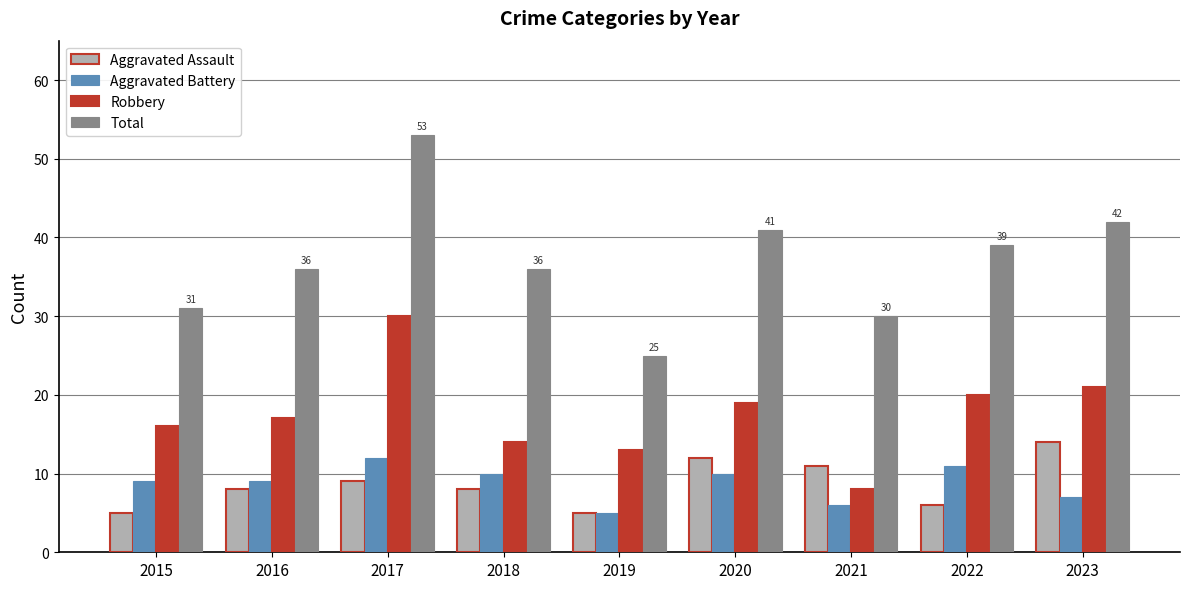

At 2018, list the series in order from largest to smallest.

Total, Robbery, Aggravated Battery, Aggravated Assault